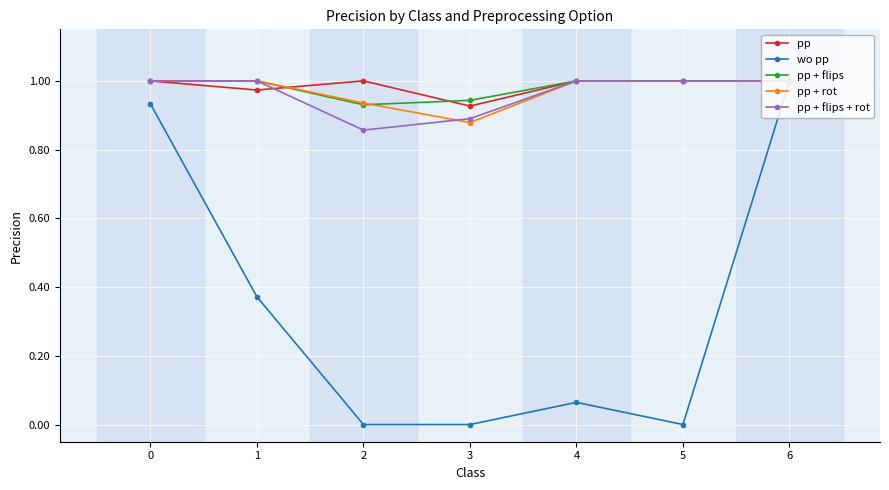

Is it true that pp + flips + rot equals 0.9 at 2?

True